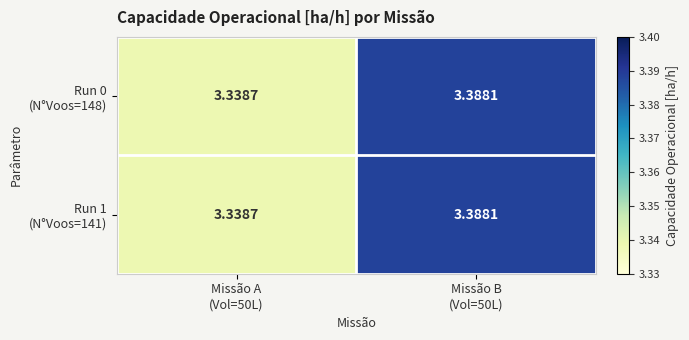

How many distinct data groups are displayed?

2